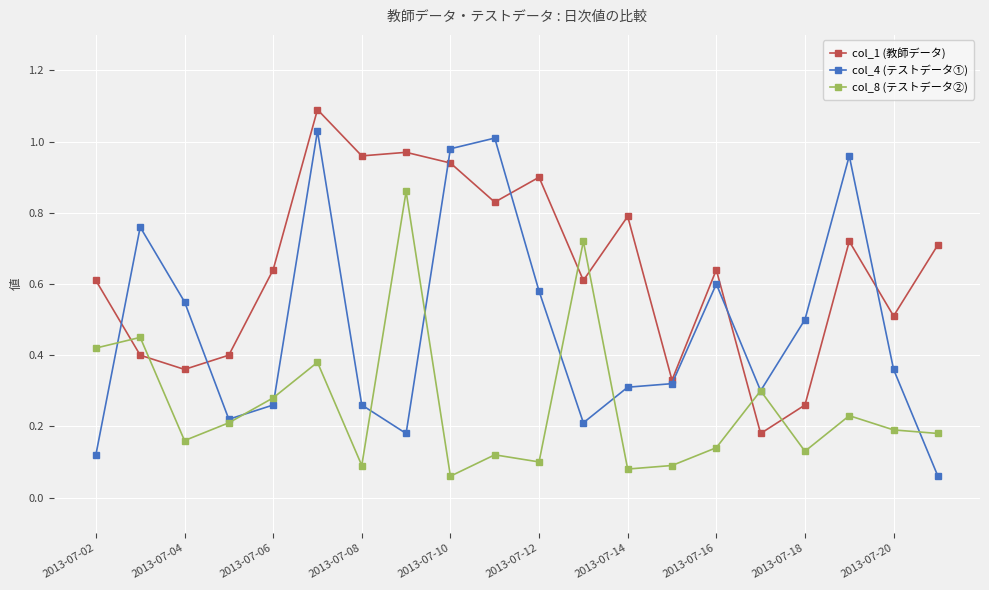

Which series has the largest total across all categories?

col_1 (教師データ)